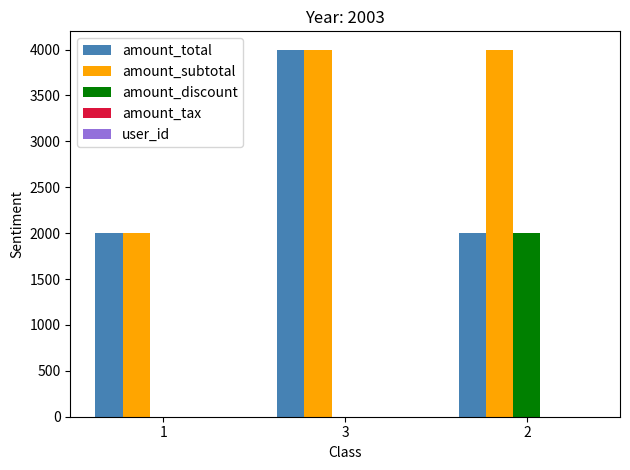

Which series has the largest total across all categories?

amount_subtotal